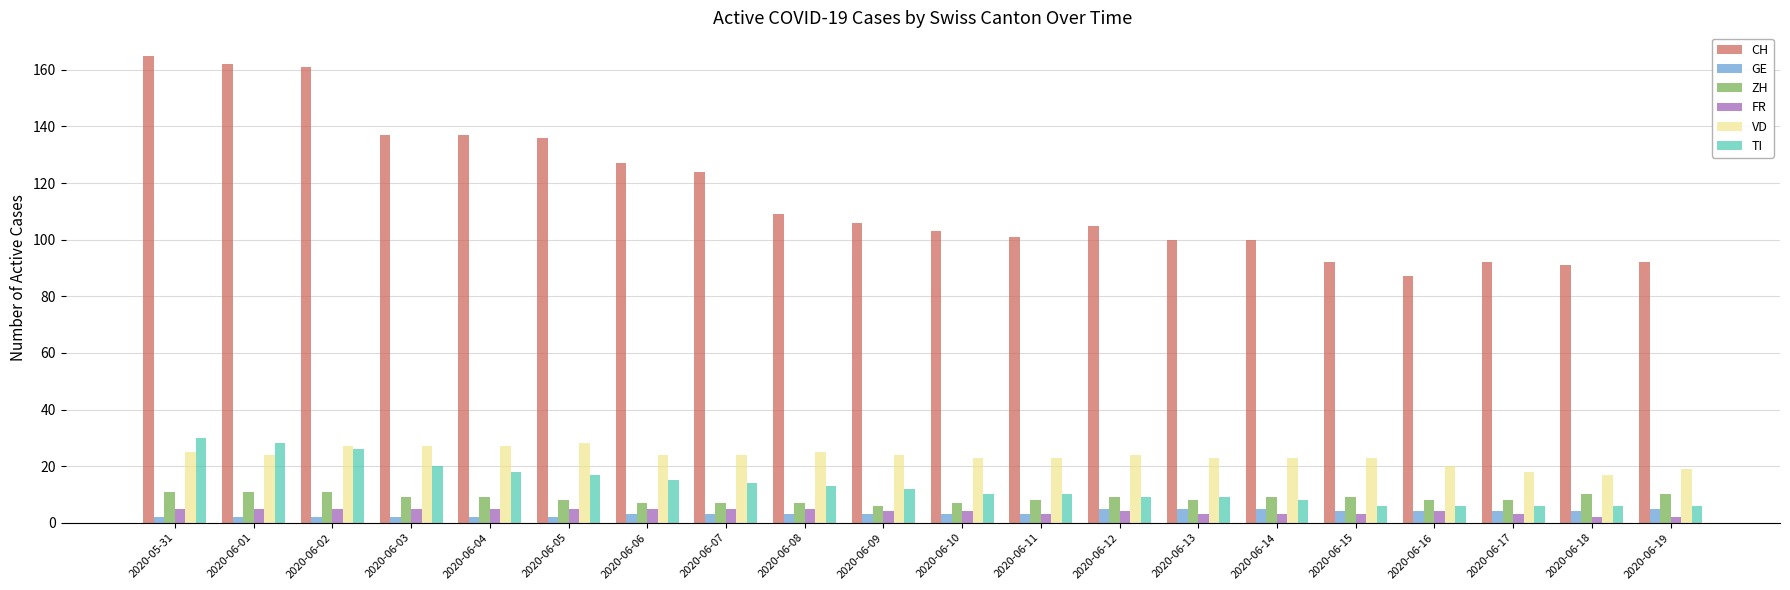

Count the number of categories in the chart.

20